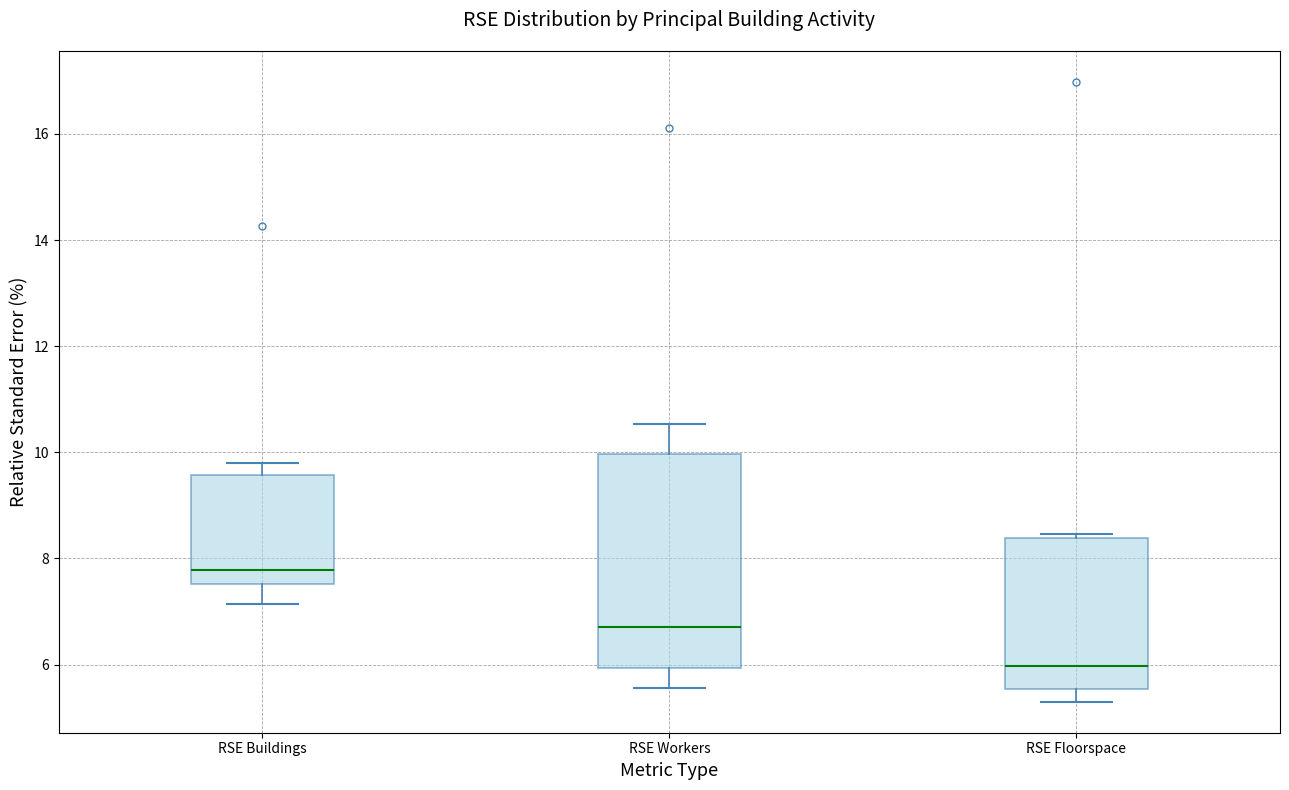

Reading left to right, read every box against the y-axis: the position of its median line, the range the box covers, and the ends of its whiskers. The values are not printed on the chart, so give them approximately, as read against the axis.

RSE Buildings: median 7.8, box 7.6 to 9.6, whiskers 7.2 to 9.8
RSE Workers: median 6.8, box 6.0 to 10.0, whiskers 5.6 to 10.6
RSE Floorspace: median 6.0, box 5.6 to 8.4, whiskers 5.4 to 8.4 (just above the box's upper edge)